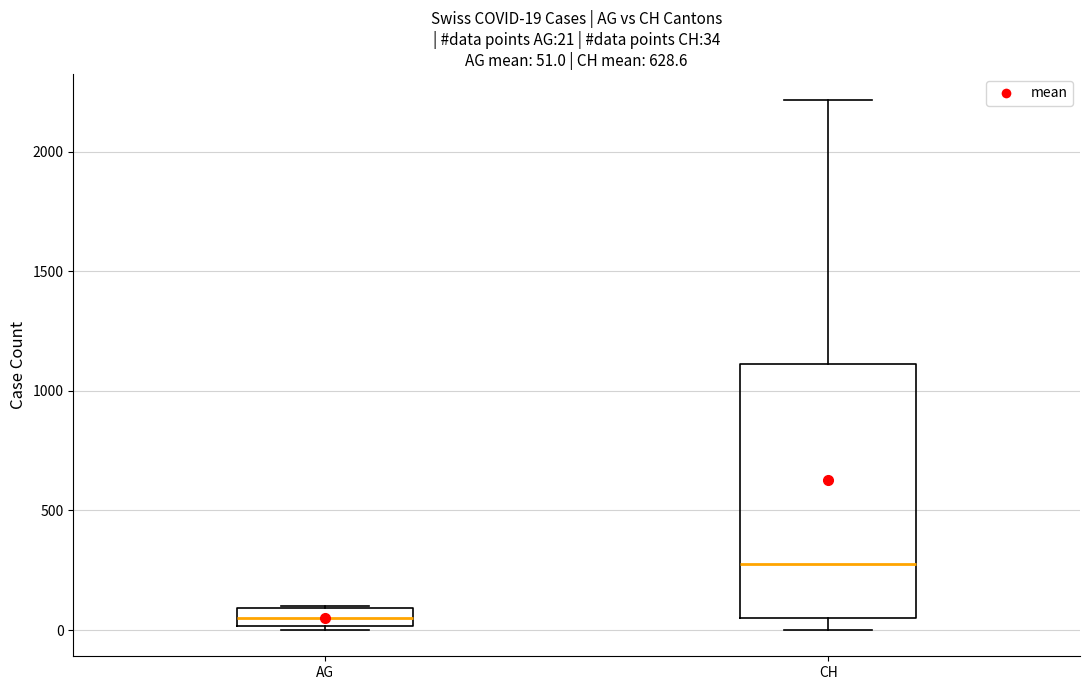

Which box is the tallest, from its lower edge to its upper edge?

CH